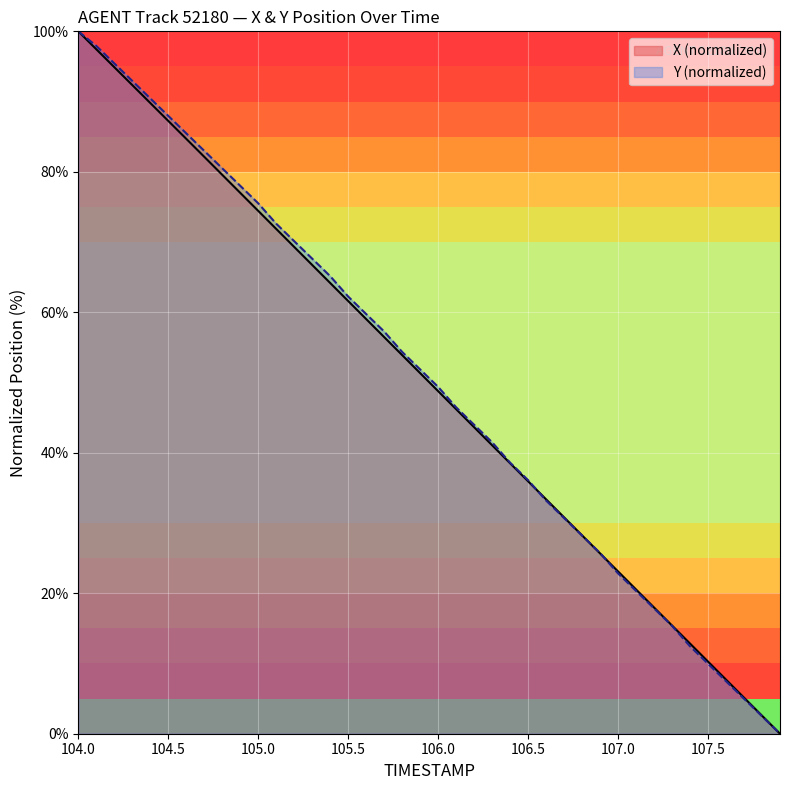

List the series in order of their overall mean, highest first.

Y, X